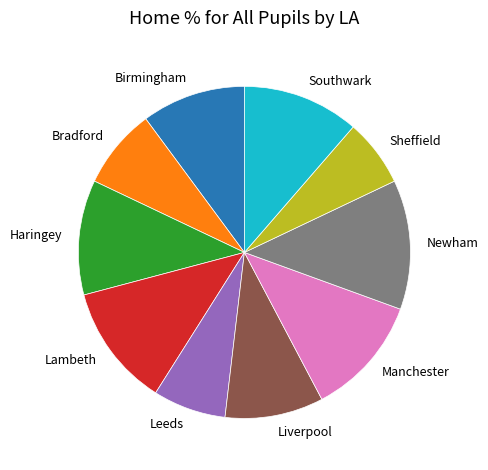

Is the sum of Sheffield and Southwark greater than half?

No